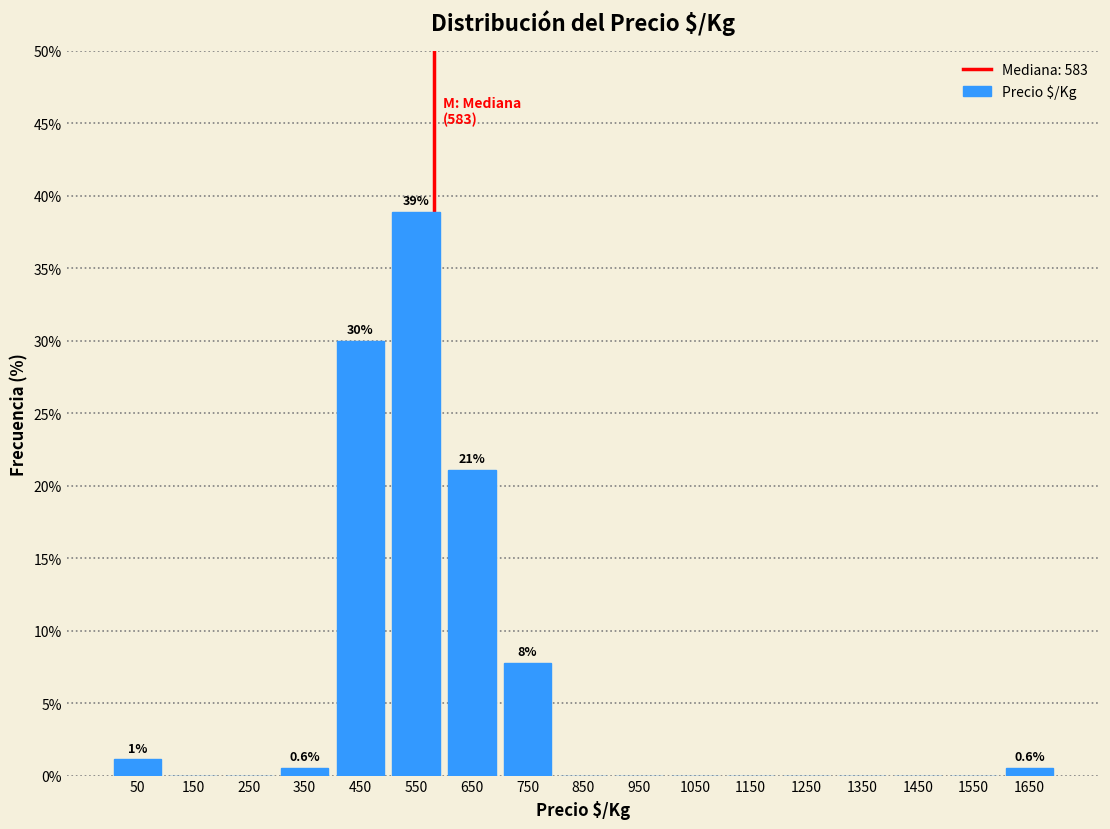

Which range on the x-axis has the tallest bar?

500 to 600